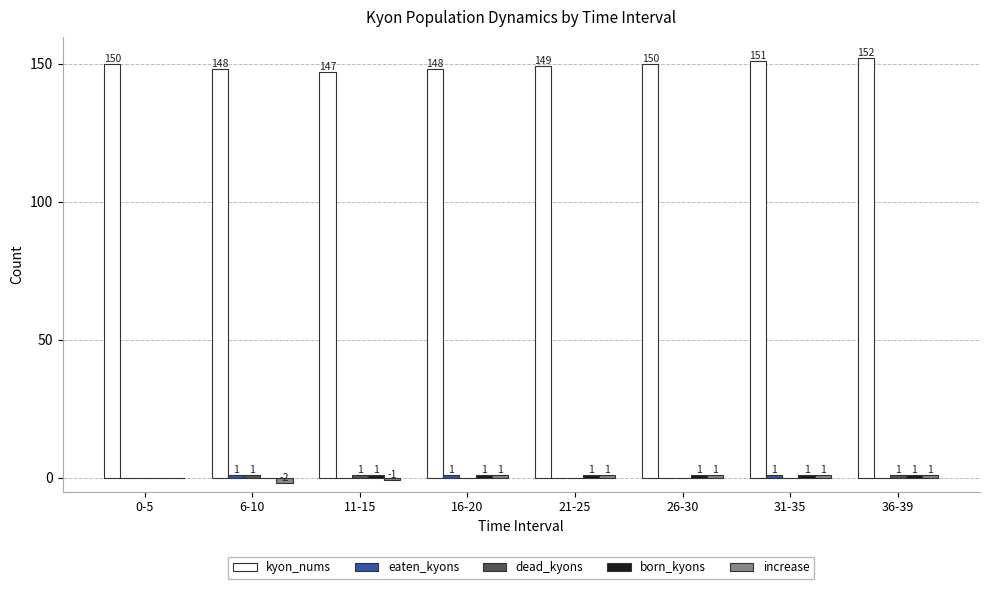

Between 6-10 and 36-39, which series saw the biggest shift?

kyon_nums